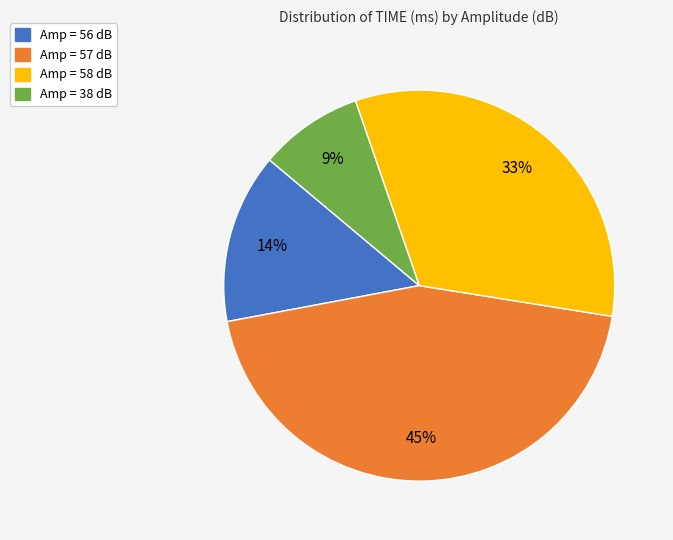

Is there any slice that represents more than half of the pie?

No